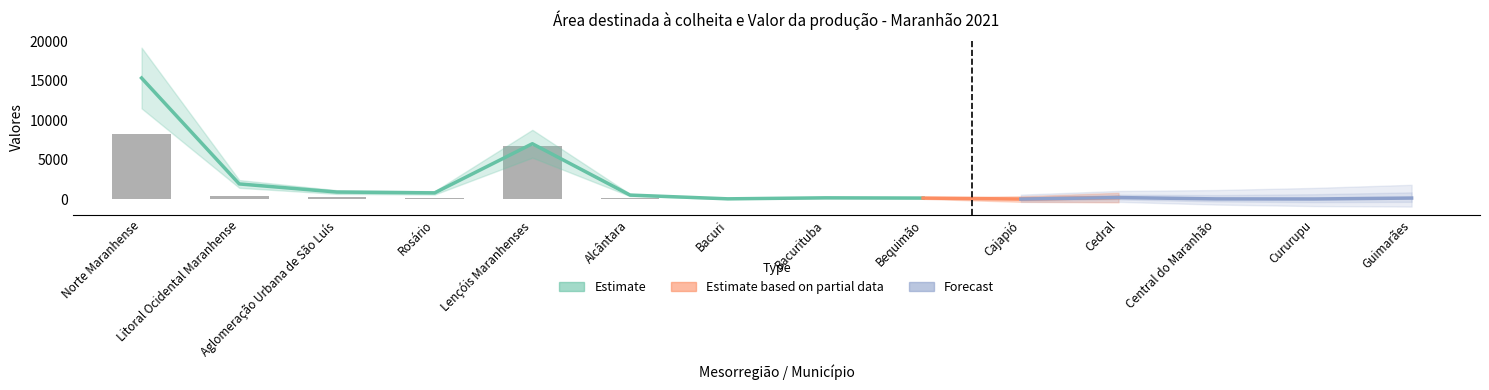

Read the value at Cururupu.

15